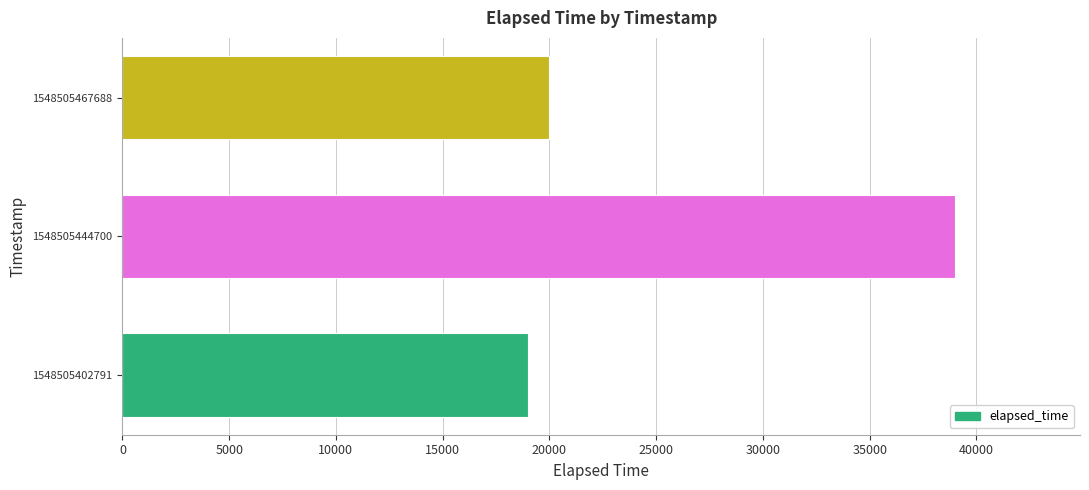

How many values are below 20000?

1